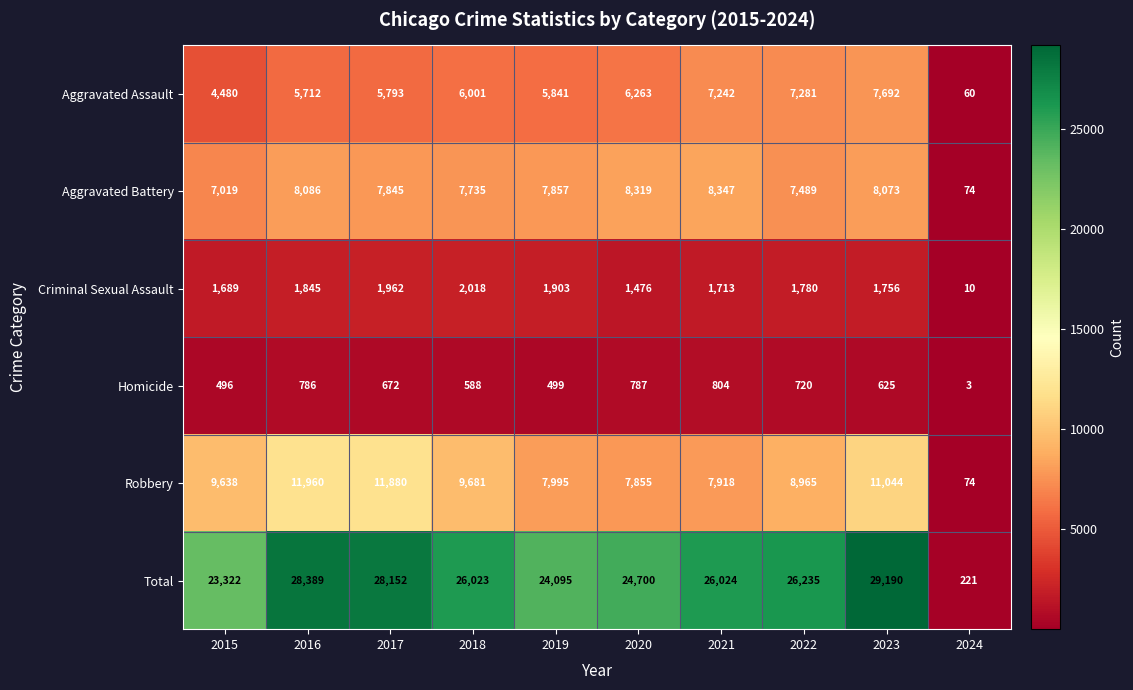

Is it true that Aggravated Assault equals 5841 at 2019?

True